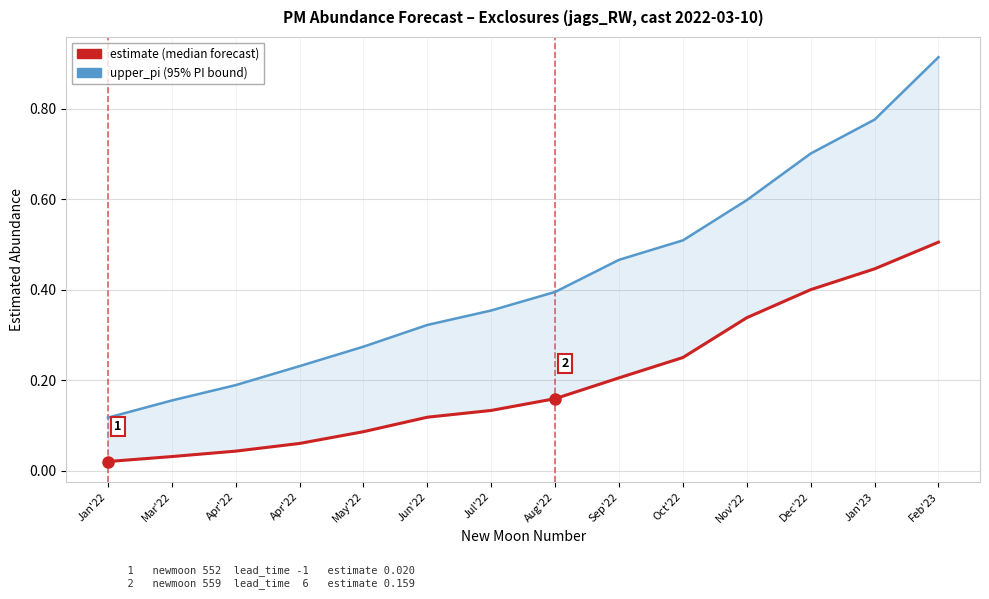

Does the chart display data point markers on the line(s)?

No